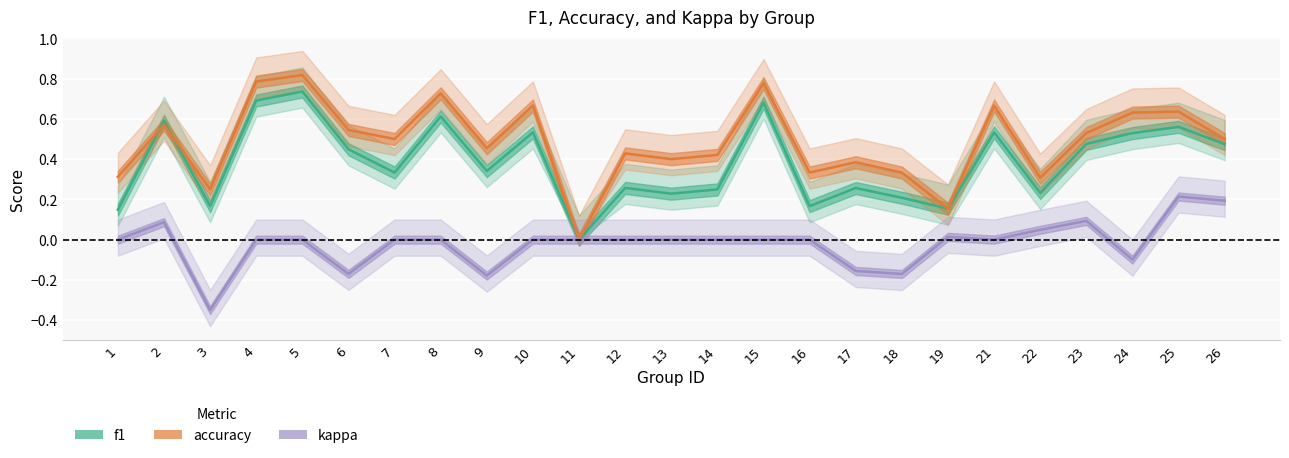

Reading left to right, what are all the values shown in this chart?

f1: 0.1	0.6	0.2	0.7	0.7	0.4	0.3	0.6	0.3	0.5	0.0	0.3	0.2	0.2	0.7	0.2	0.3	0.2	0.2	0.5	0.2	0.5	0.5	0.6	0.5
accuracy: 0.3	0.6	0.2	0.8	0.8	0.5	0.5	0.7	0.5	0.7	0.0	0.4	0.4	0.4	0.8	0.3	0.4	0.3	0.2	0.7	0.3	0.5	0.6	0.6	0.5
kappa: 0.0	0.1	-0.4	0.0	0.0	-0.2	0.0	0.0	-0.2	0.0	0.0	0.0	0.0	0.0	0.0	0.0	-0.2	-0.2	0.0	0.0	0.0	0.1	-0.1	0.2	0.2